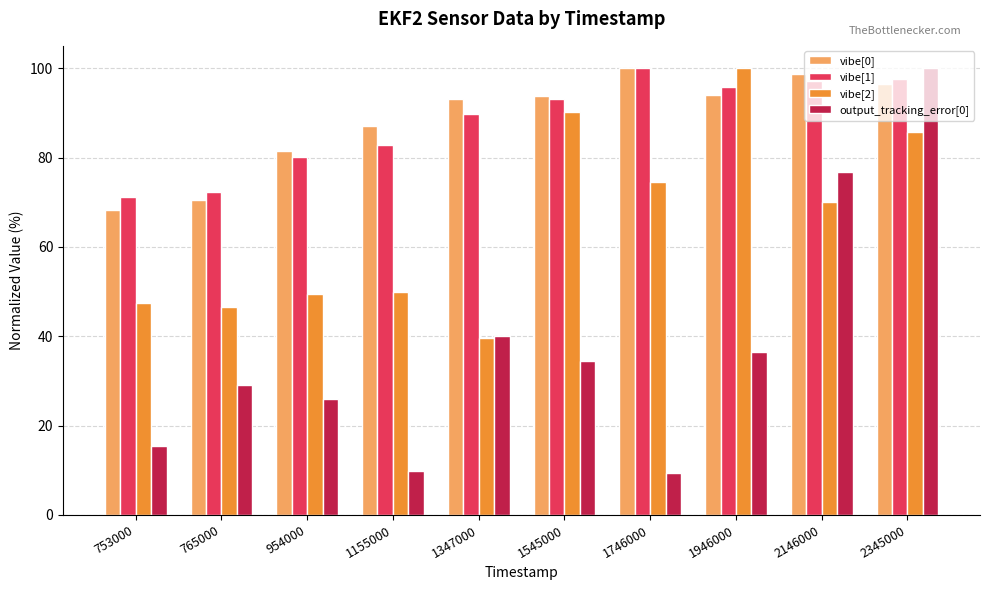

What are all the series names shown in the legend?

vibe[0], vibe[1], vibe[2], output_tracking_error[0]